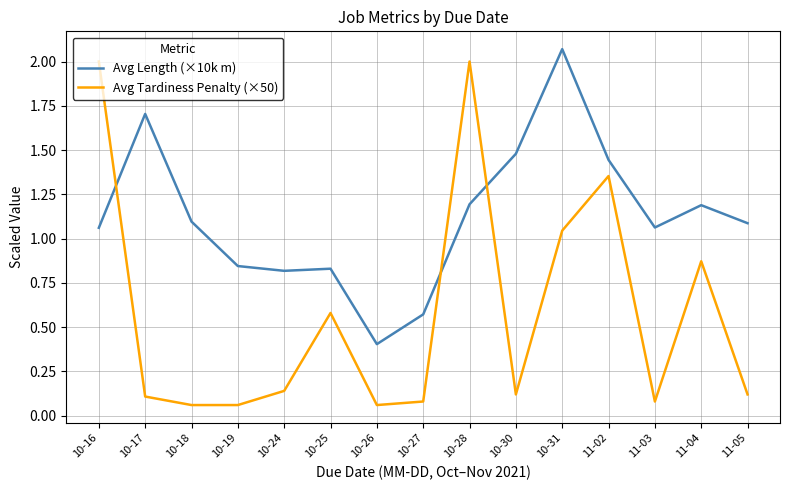

Which category has the highest value in the Avg Length (×10k m) series?

10-31